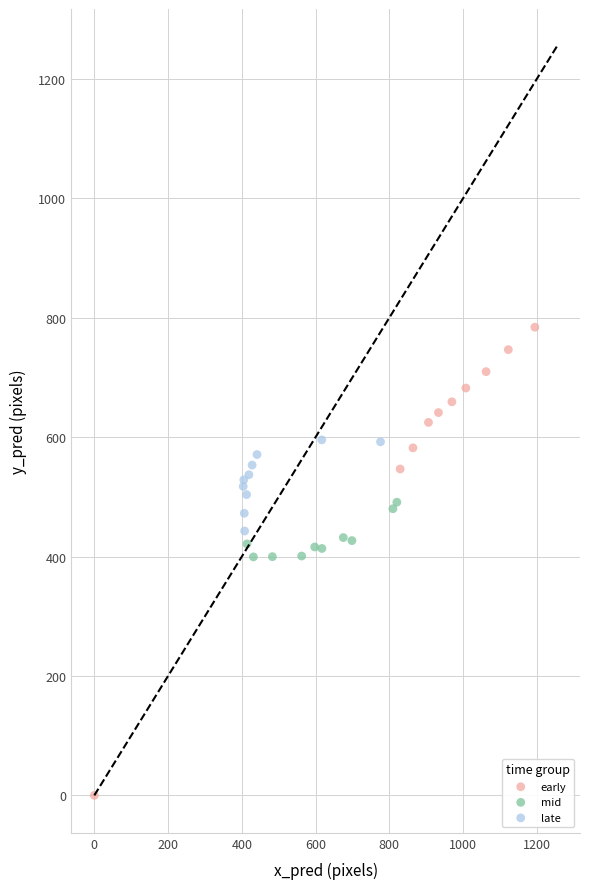

What are all the series names shown in the legend?

early, mid, late